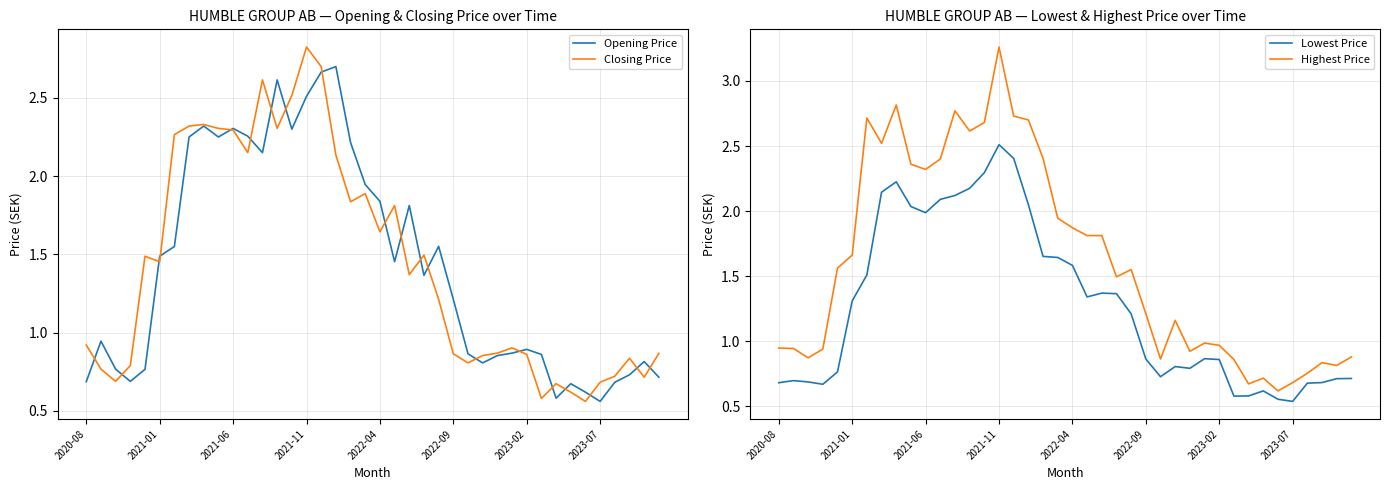

What is the value of the Highest Price point at the 6th from the left?

1.7